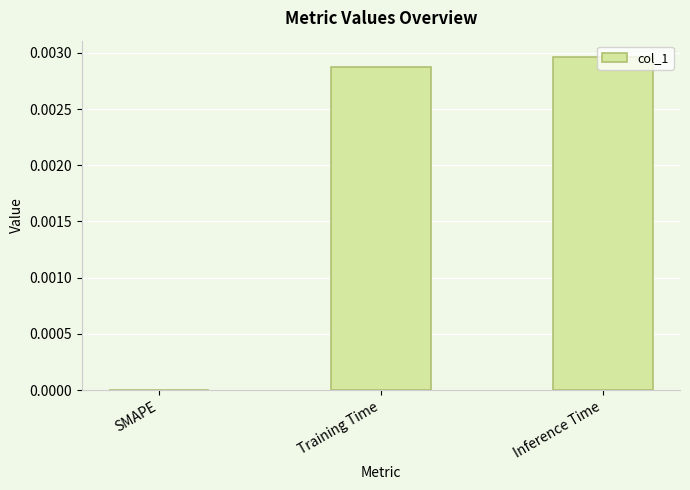

The chart shows a value of 0.0 at SMAPE. True or false?

True